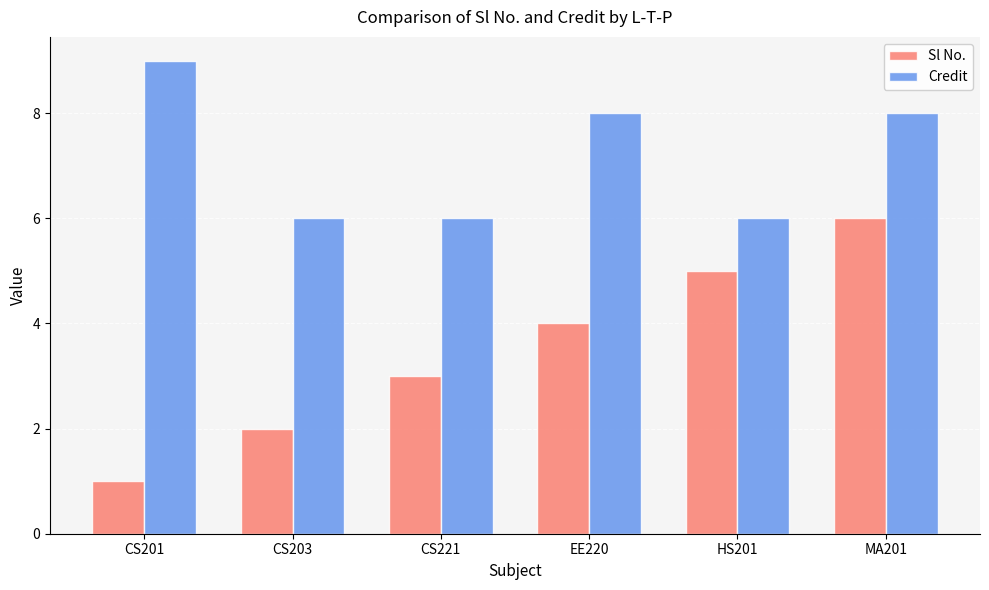

Reading left to right, extract all data points from this chart.

Sl No.: 1	2	3	4	5	6
Credit: 9	6	6	8	6	8